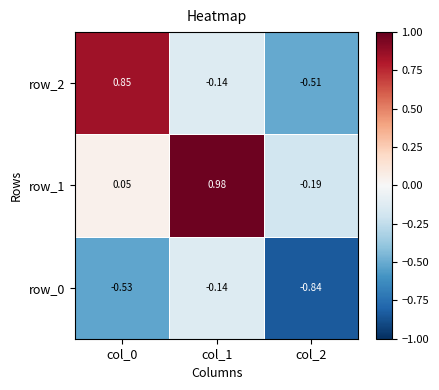

Is the value of row_0 at col_1 greater than the value of row_2 at col_0?

No